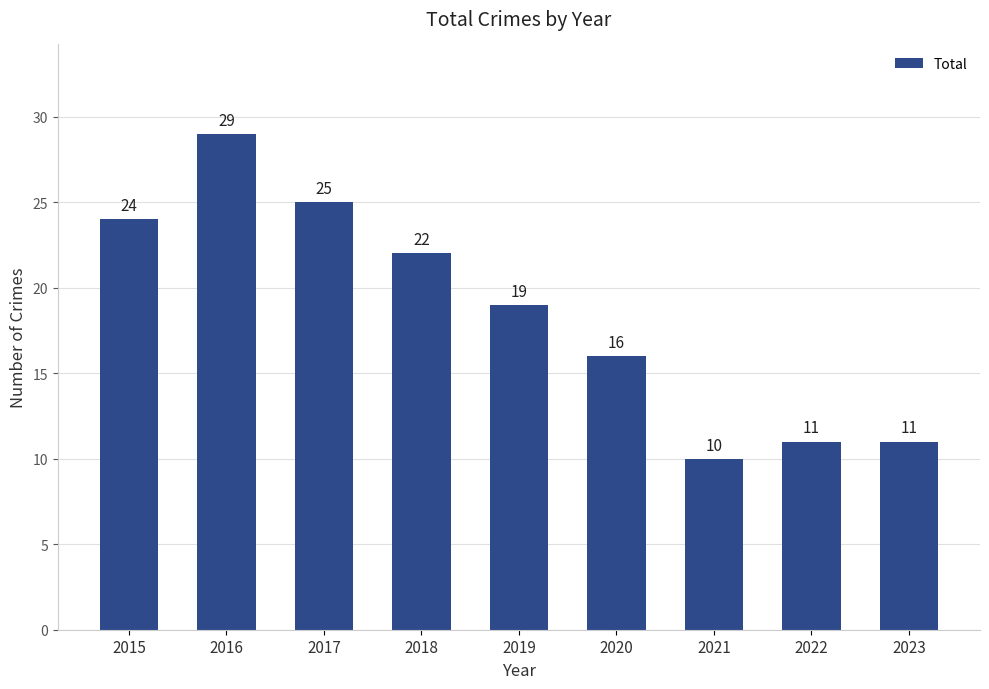

What is the value of the 5th bar from the left?

19